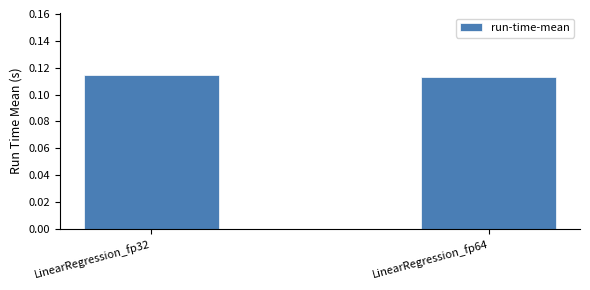

How many values are between 0 and 1?

2